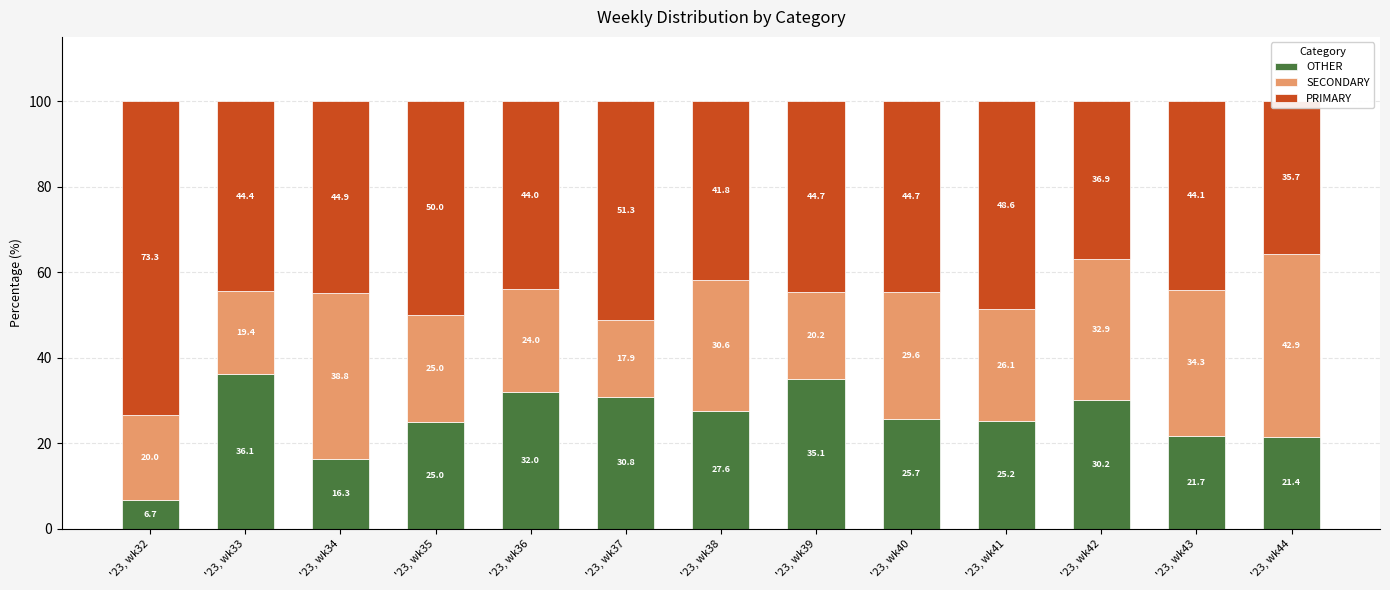

What are all the series names shown in the legend?

OTHER, SECONDARY, PRIMARY